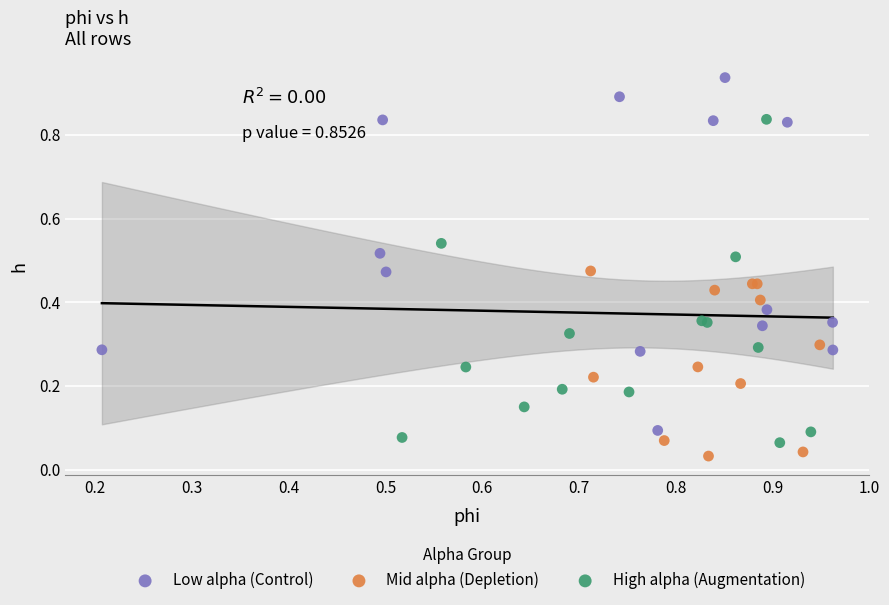

Which series contains the highest Y value?

Low alpha (Control)